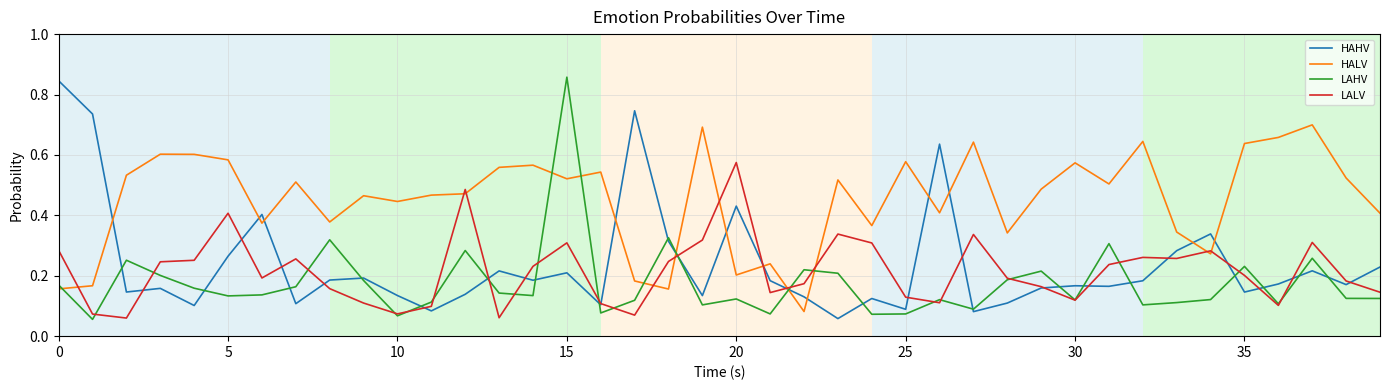

How many intersections are there between HAHV and HALV?

13